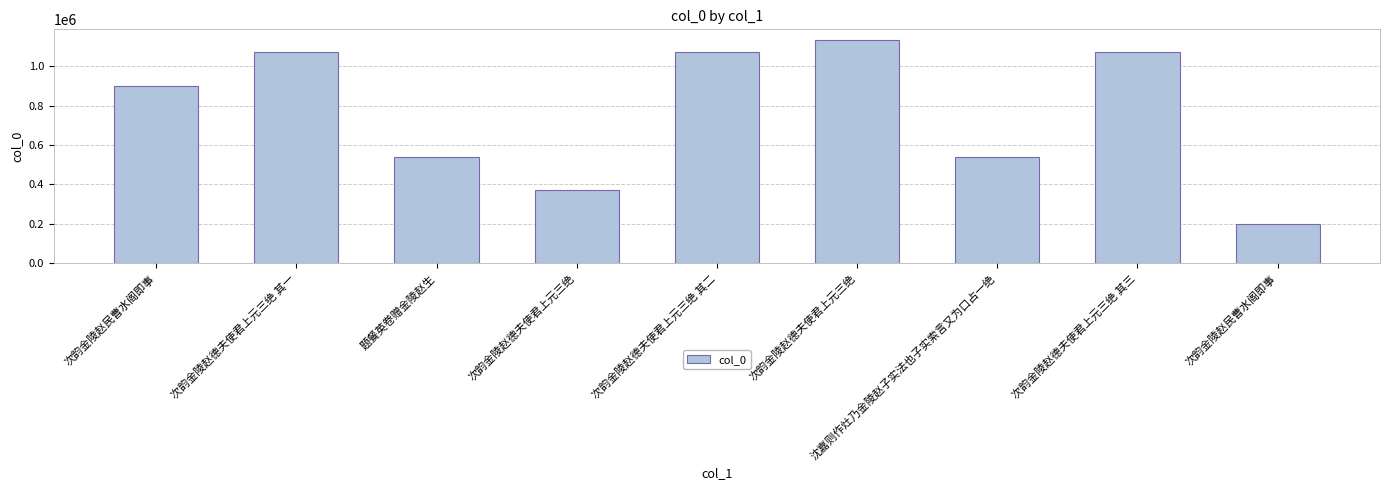

The value at 次韵金陵赵民曹水阁即事 is 115895. True or false?

False